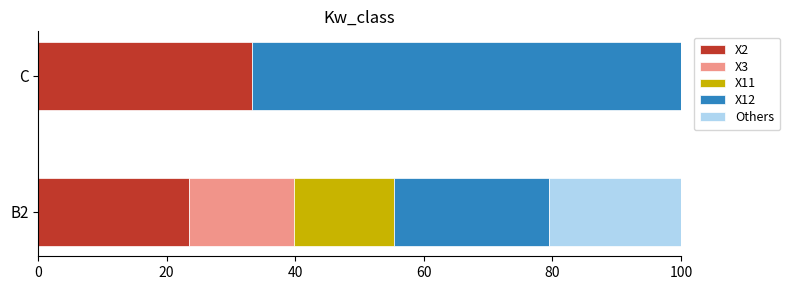

What are all the series names shown in the legend?

X2, X3, X11, X12, Others